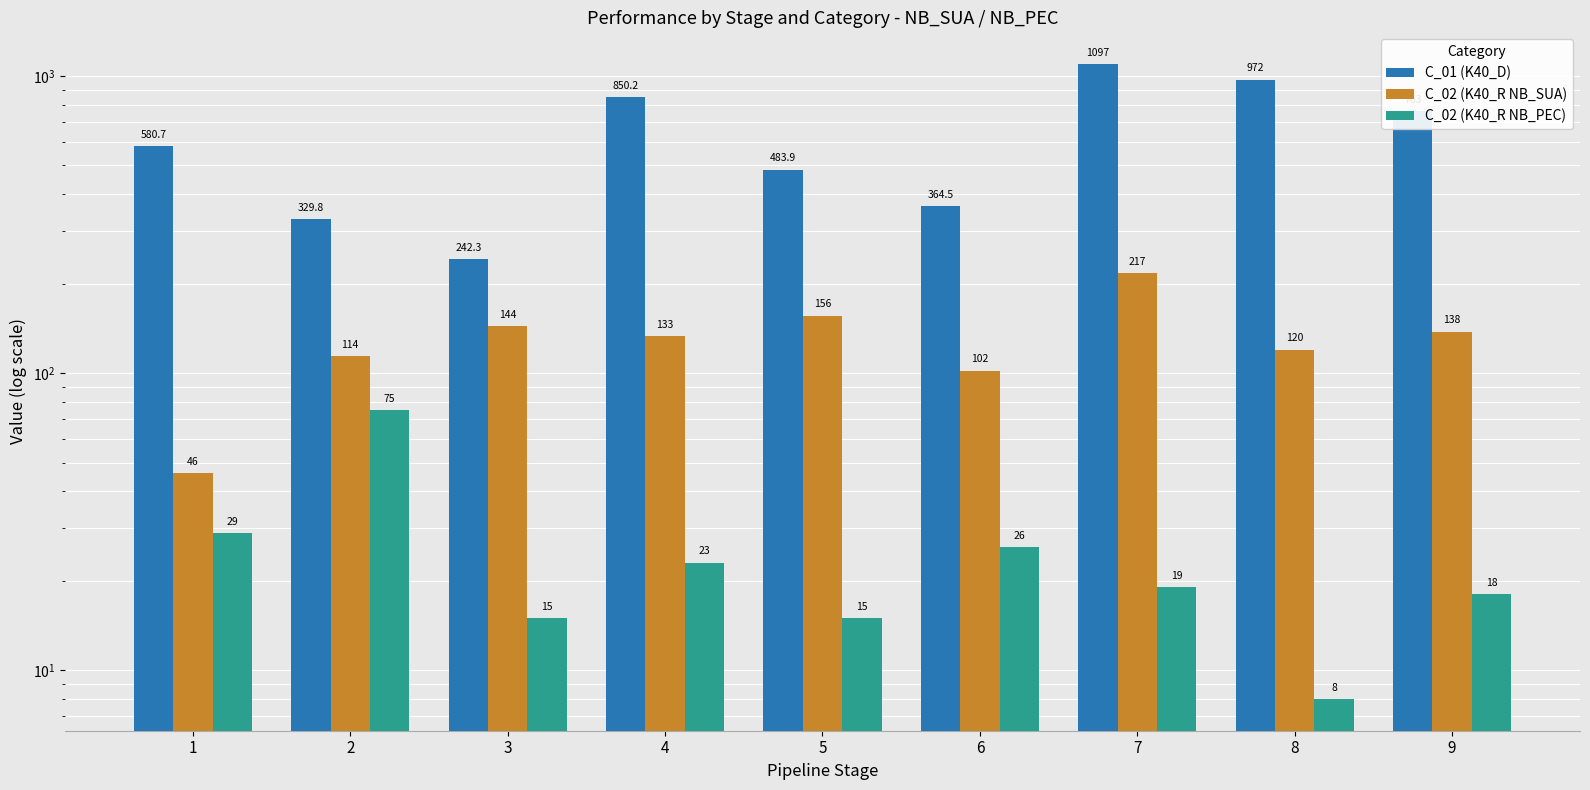

What is the difference between the maximum and minimum values in the C_01 (K40_D) series?

854.7